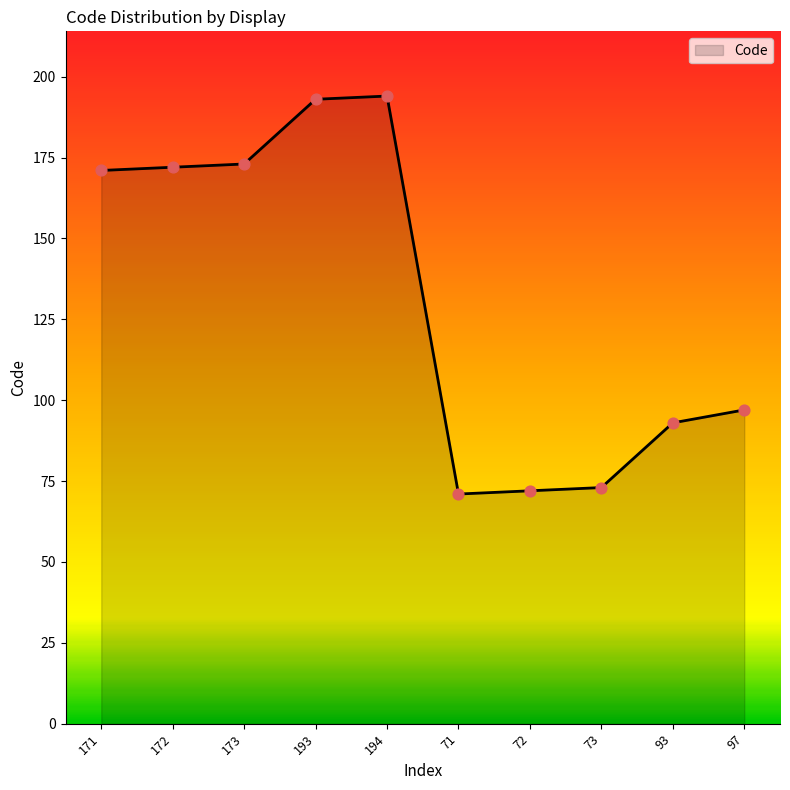

What is the change in value from 171 to 97?

-74